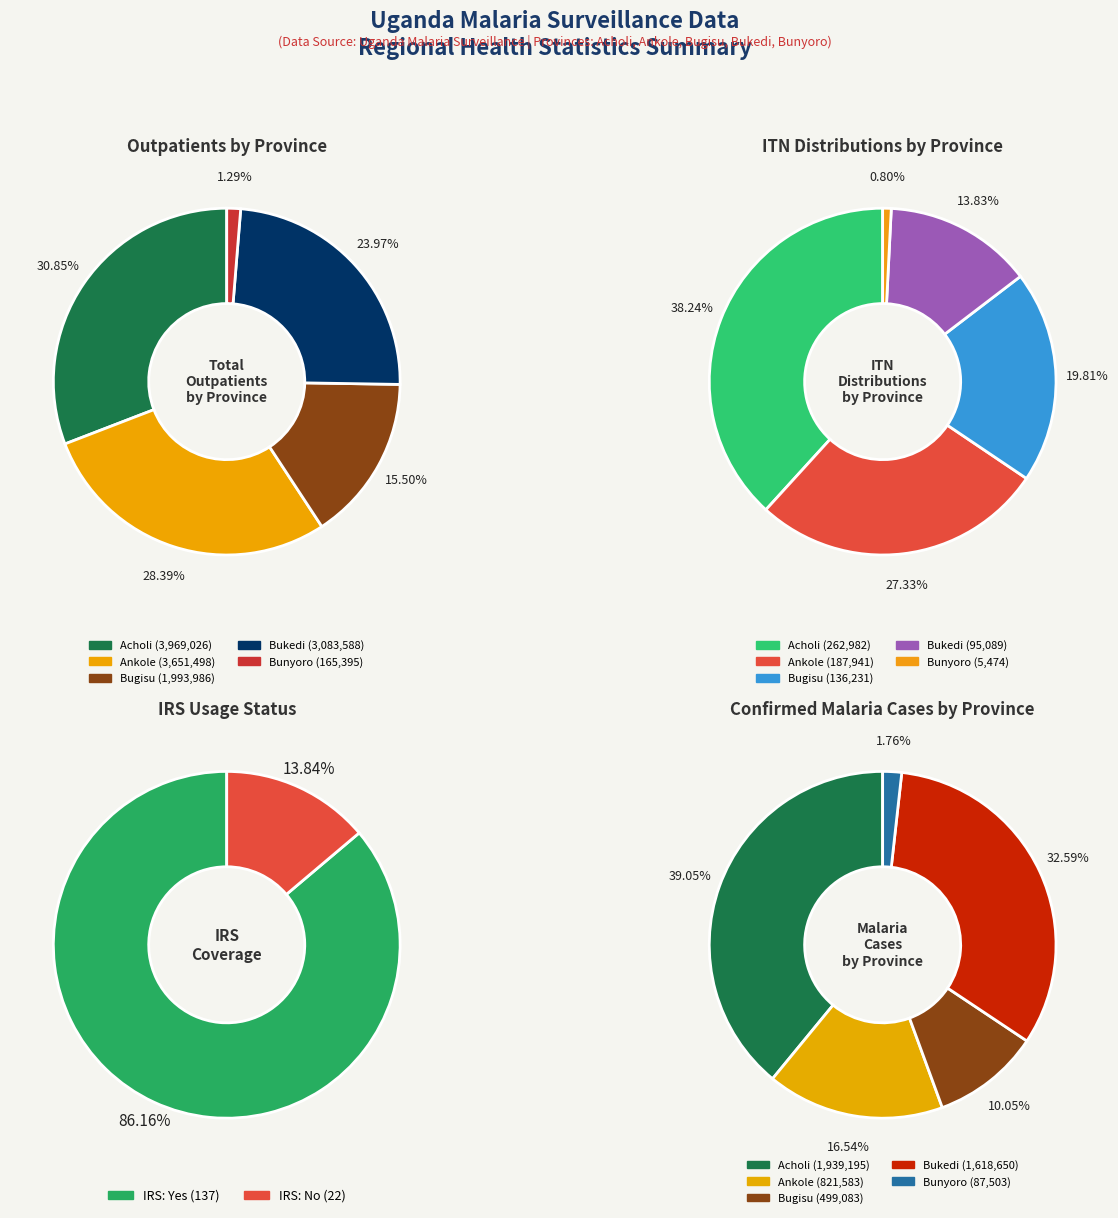

Is Yes the majority of the pie?

Yes